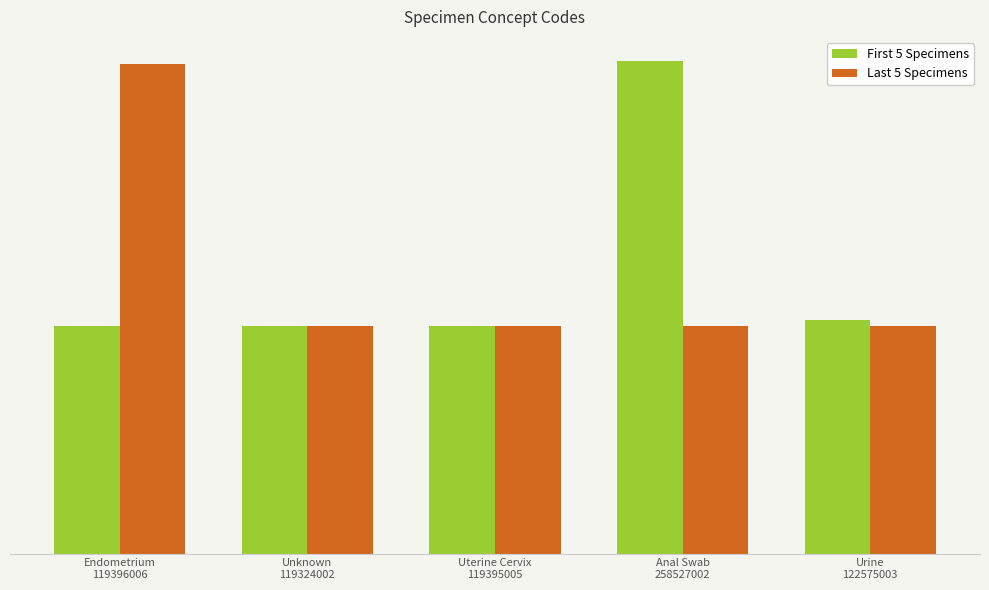

Where is First 5 Specimens nearest to the value 188925502?

Urine
122575003